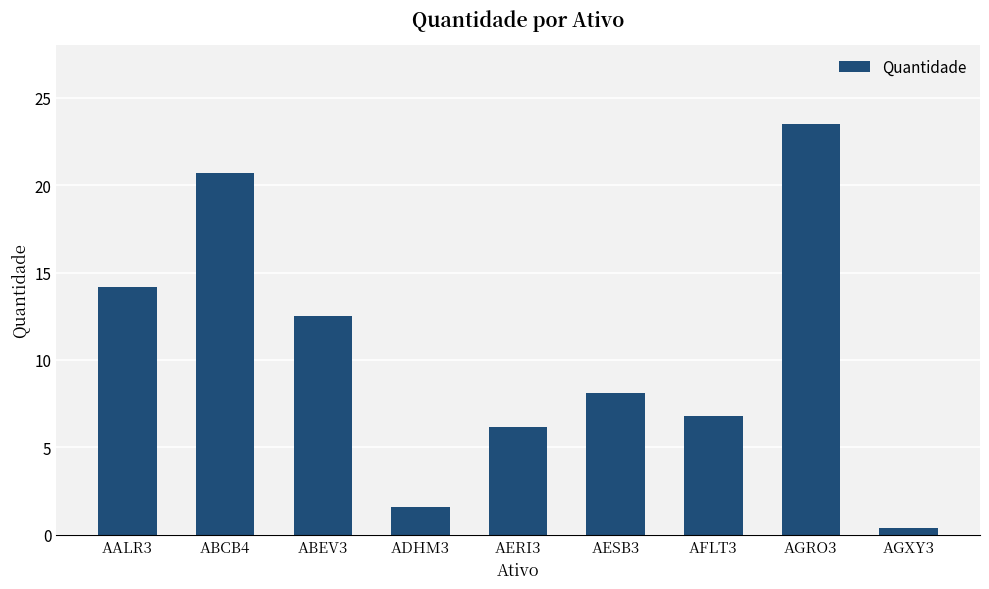

What is the approximate value at ADHM3?

1.6